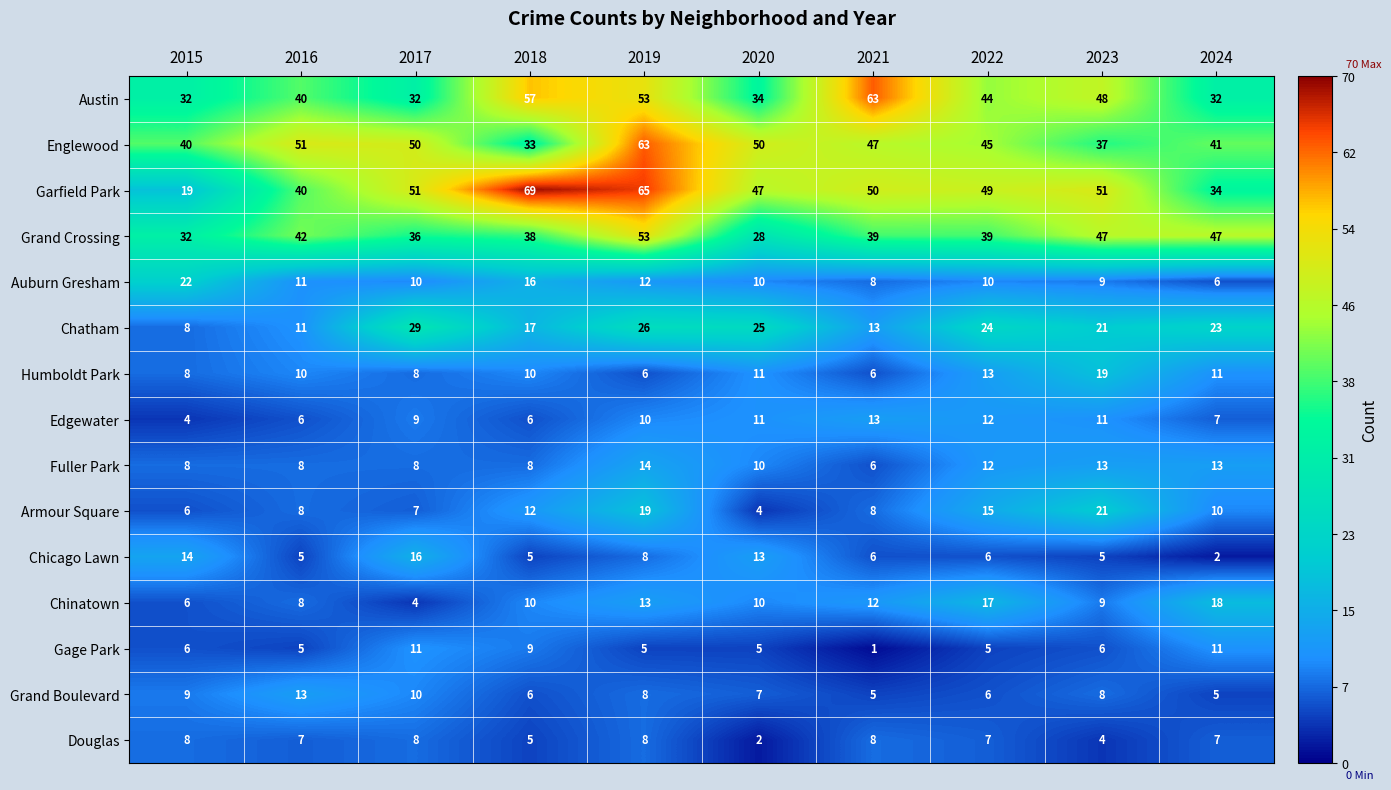

What is the difference between the Englewood values at 2019 and 2016?

12